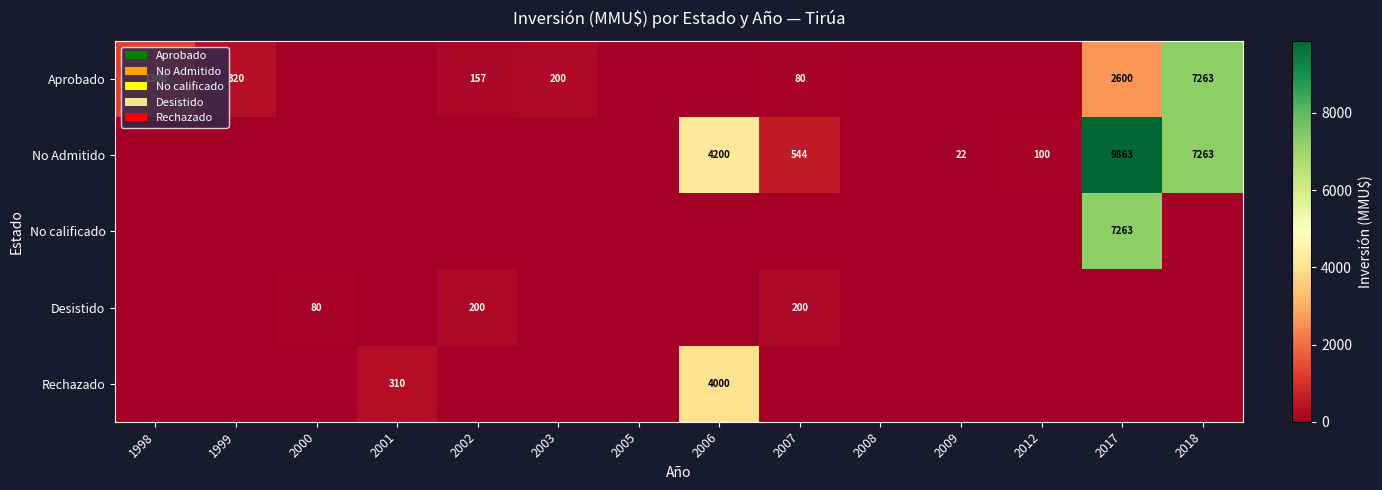

Reading left to right, transcribe all the data shown in this chart.

row_0: 1998=1300	1999=320	2000=0	2001=0	2002=157	2003=200	2005=0	2006=0	2007=80	2008=0	2009=0	2012=0	2017=2600	2018=7263
row_1: 1998=0	1999=0	2000=0	2001=0	2002=0	2003=0	2005=0	2006=4200	2007=544	2008=0	2009=22	2012=100	2017=9863	2018=7263
row_2: 1998=0	1999=0	2000=0	2001=0	2002=0	2003=0	2005=0	2006=0	2007=0	2008=0	2009=0	2012=0	2017=7263	2018=0
row_3: 1998=0	1999=0	2000=80	2001=0	2002=200	2003=0	2005=0	2006=0	2007=200	2008=0	2009=0	2012=0	2017=0	2018=0
row_4: 1998=0	1999=0	2000=0	2001=310	2002=0	2003=0	2005=0	2006=4000	2007=0	2008=0	2009=0	2012=0	2017=0	2018=0